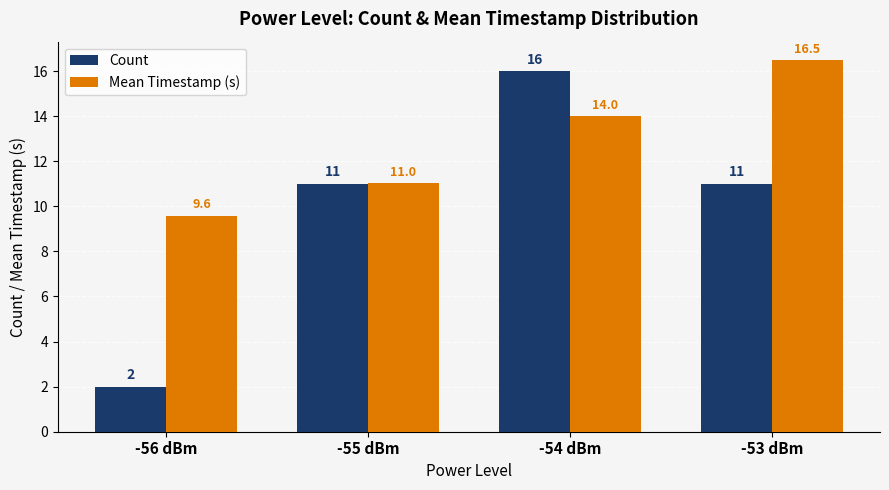

What is the sum of all Count values?

40.0